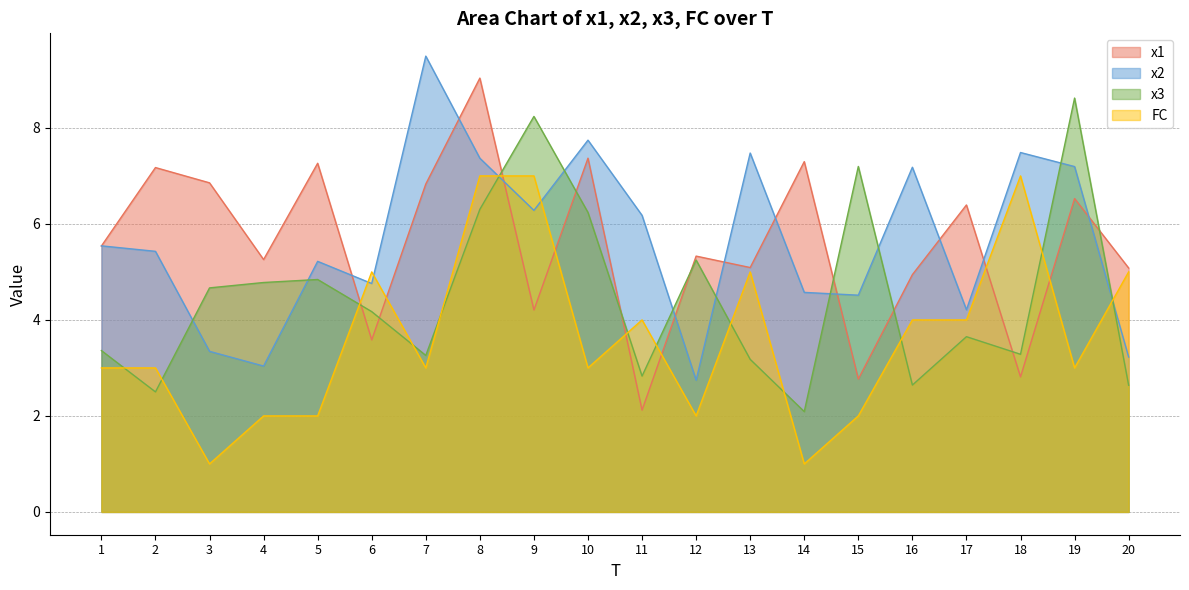

Where is the first local maximum for x1?

2